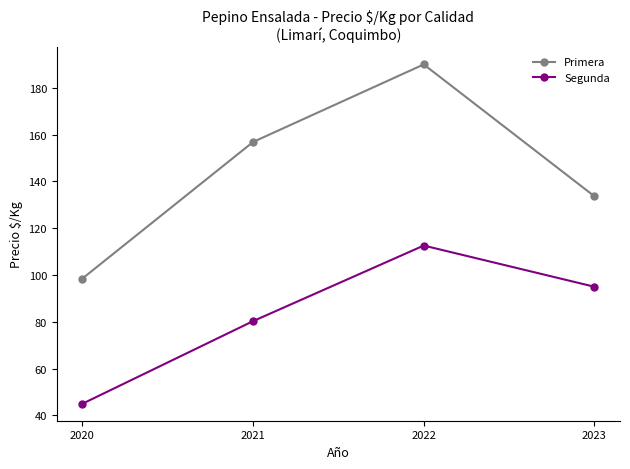

Is it true that Segunda equals 45.0 at 2020?

True